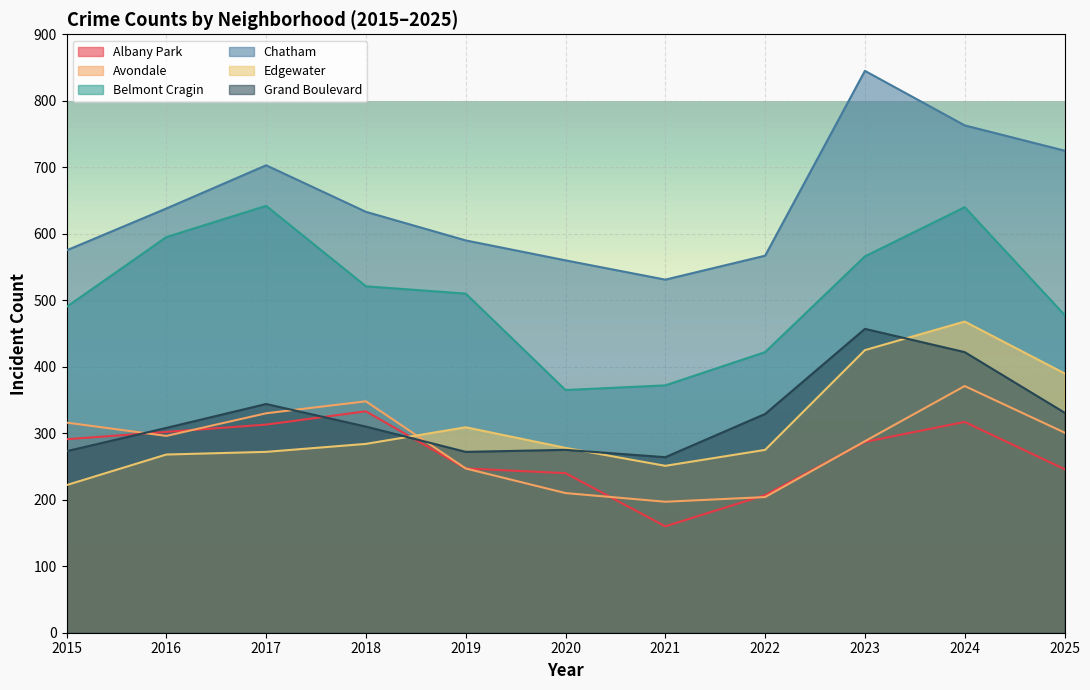

In Chatham, how many points are higher than both neighbors (excluding endpoints)?

2